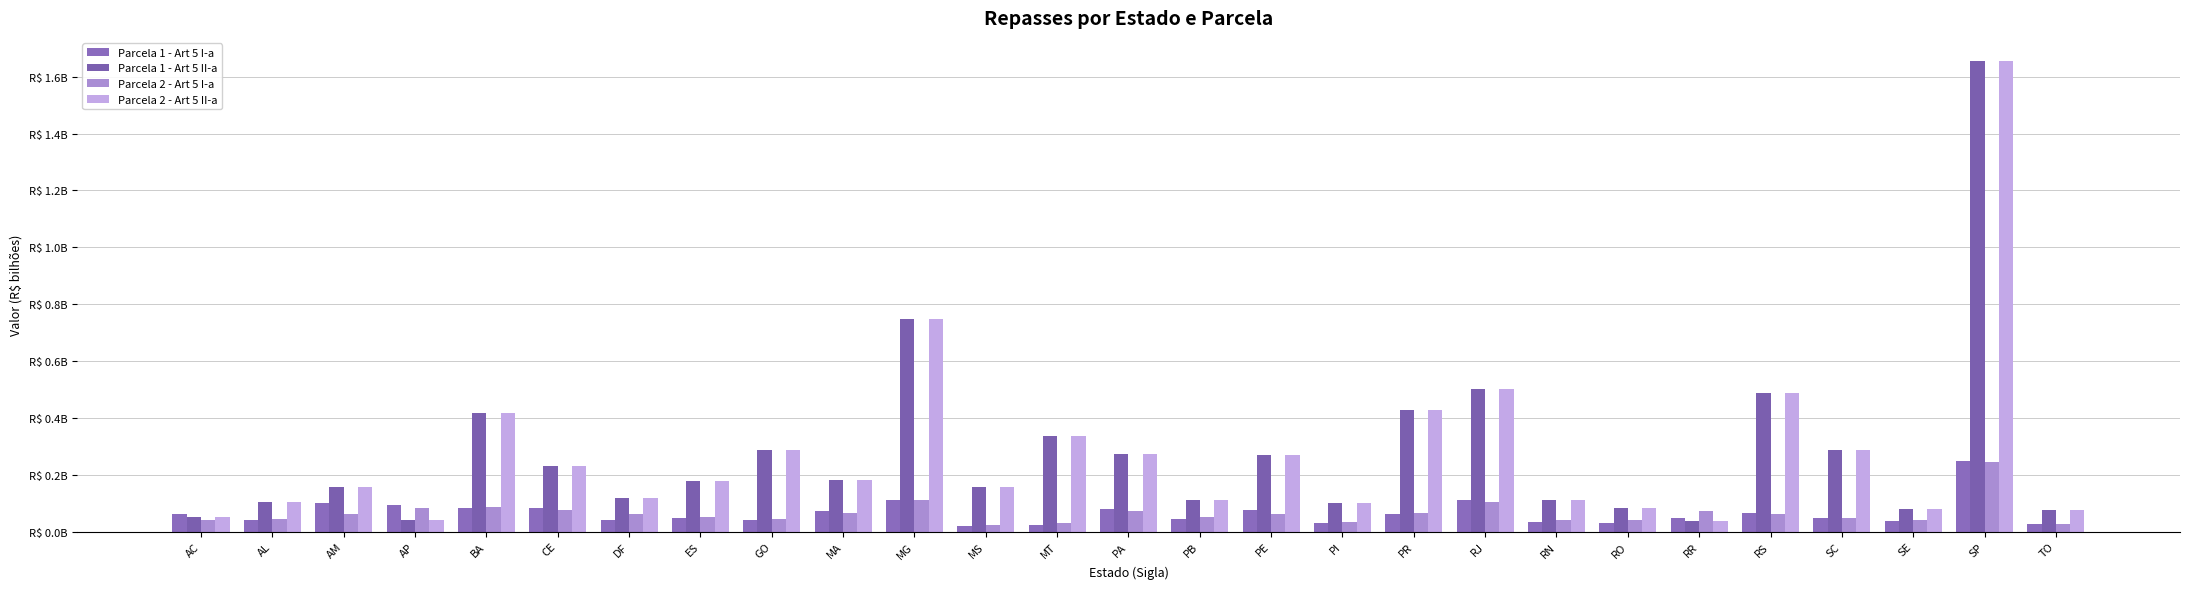

Does the chart contain any negative values?

No